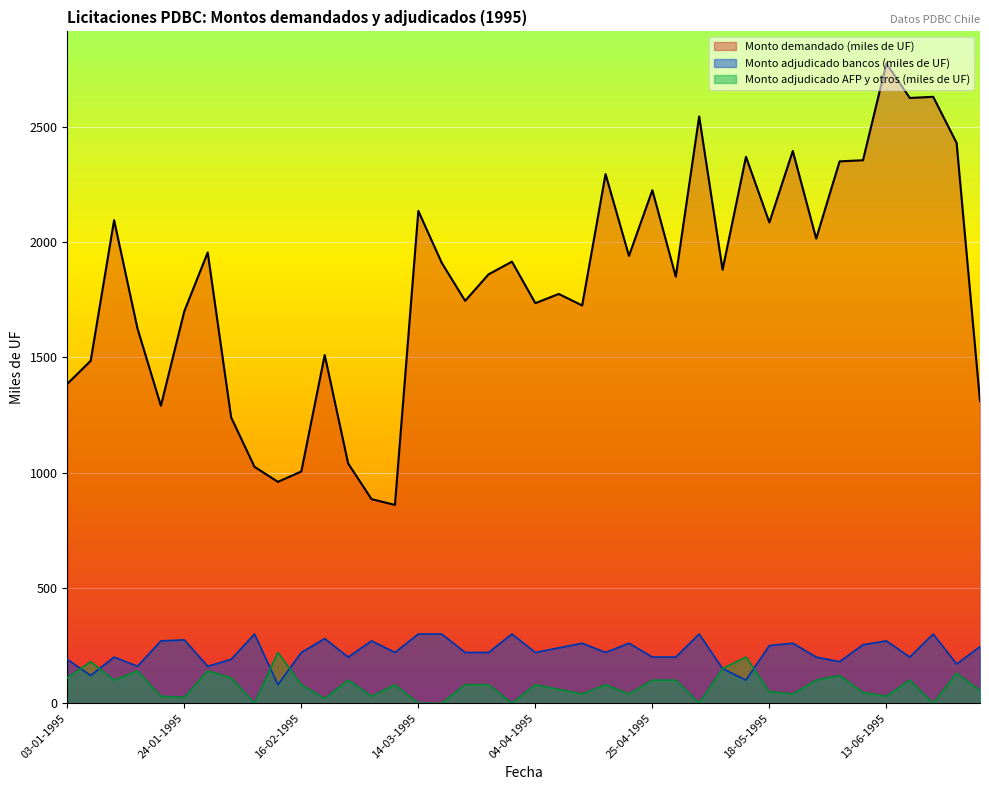

How many lines are shown in the chart?

3